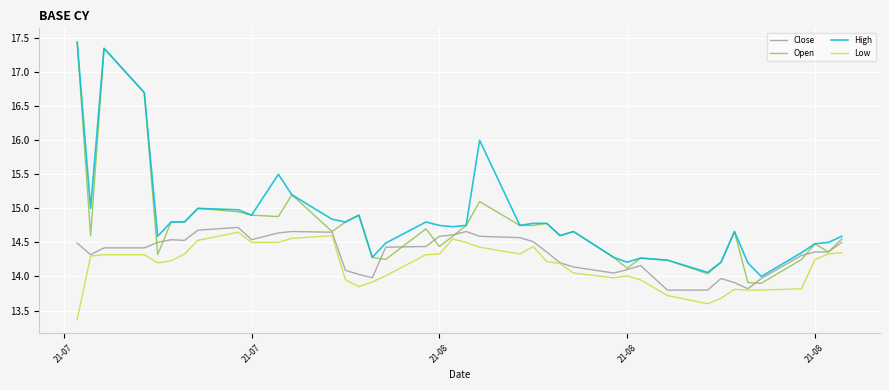

What is the lowest value of the High series?

14.0